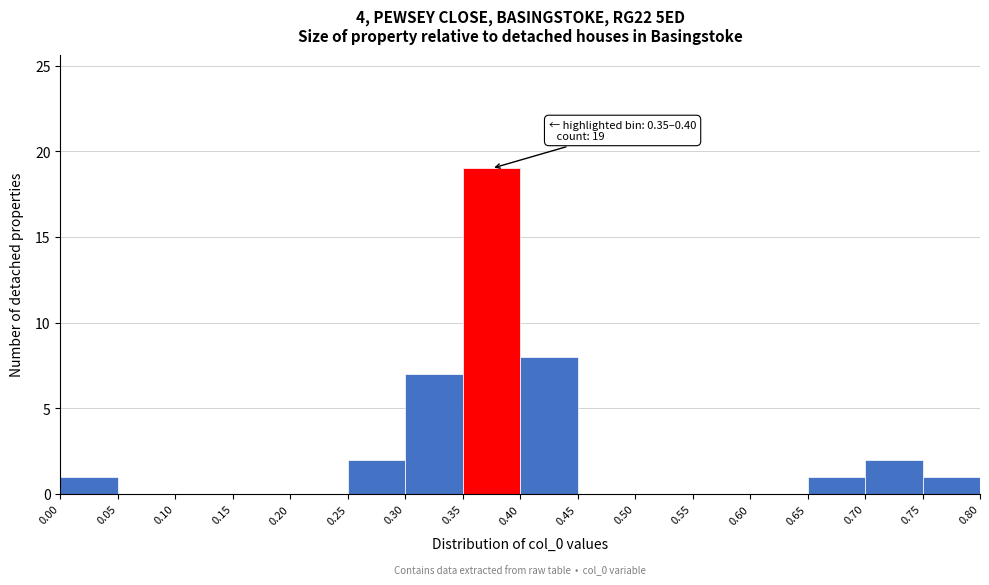

Over which range of the x-axis is the bar tallest?

0.35 to 0.40